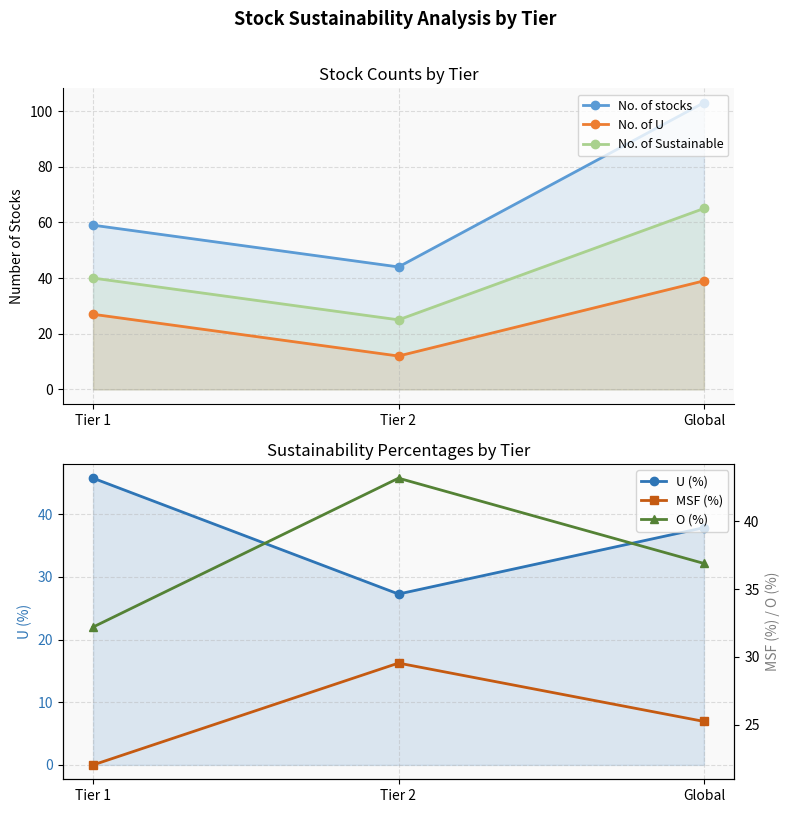

At Tier 2, list the series in order from smallest to largest.

No. of U, No. of Sustainable, U (%), MSF (%), O (%), No. of stocks